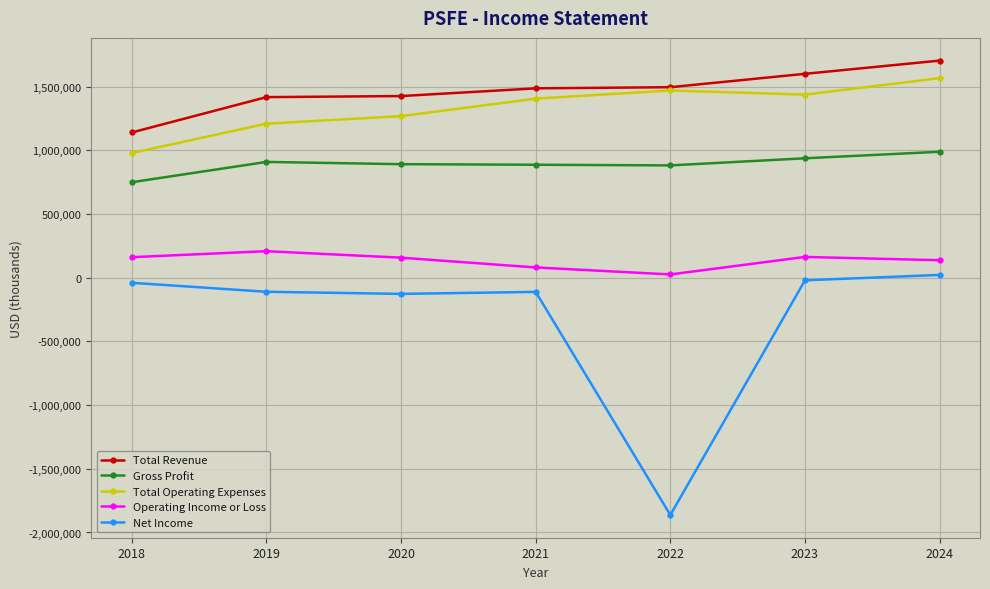

Where does the Operating Income or Loss series first go above 157600?

2018